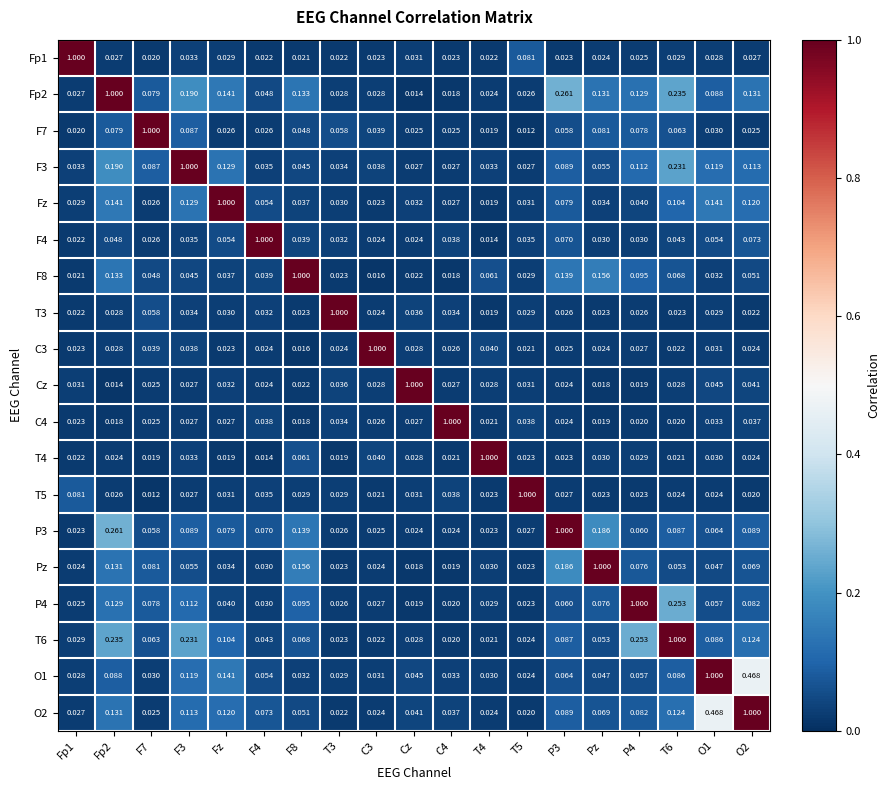

Is the value of T5 at C3 greater than the value of F3 at Fp2?

No